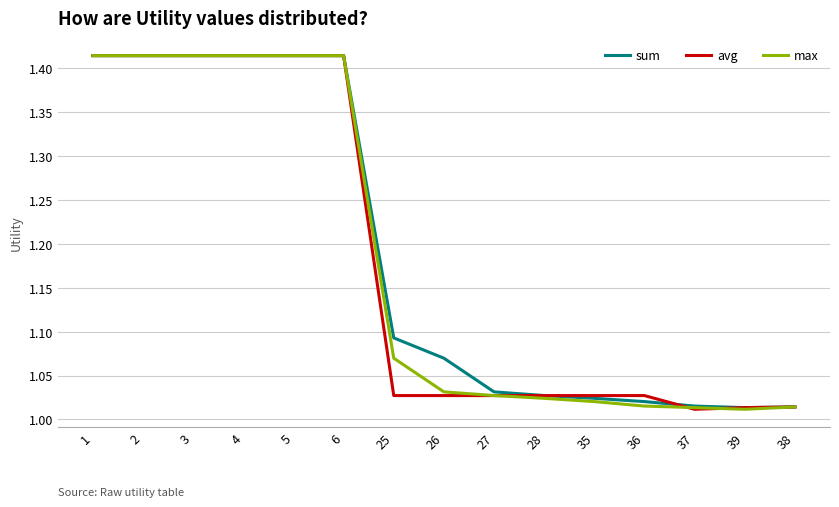

The max series shows 2.2 at 5. True or false?

False